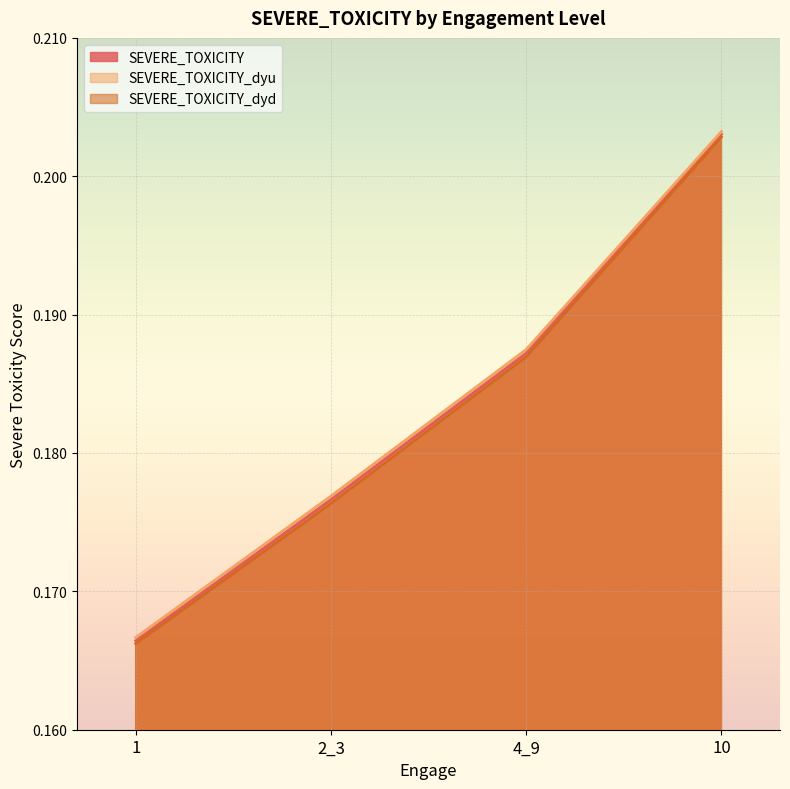

Does the chart display data point markers on the line(s)?

No